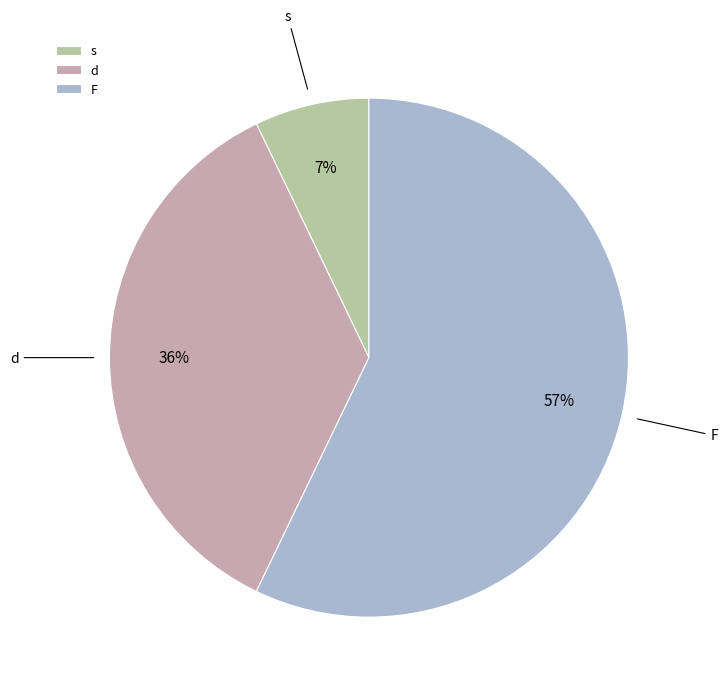

Is it true that F is 57% of the pie?

True